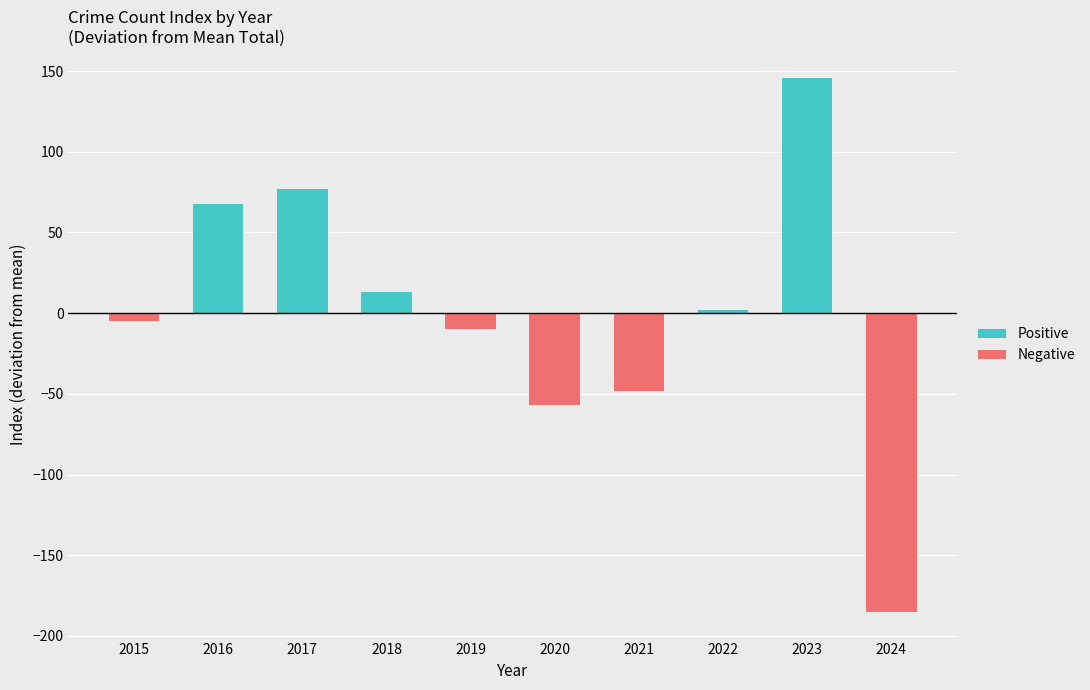

Reading left to right, extract all data points from this chart.

Positive: 0.0	67.9	76.9	12.9	0.0	0.0	0.0	1.9	145.9	0.0
Negative: -5.1	0.0	0.0	0.0	-10.1	-57.1	-48.1	0.0	0.0	-185.1